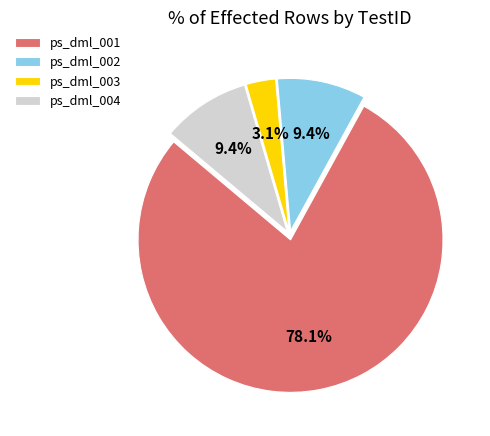

Does ps_dml_001 account for over 50% of the chart?

Yes